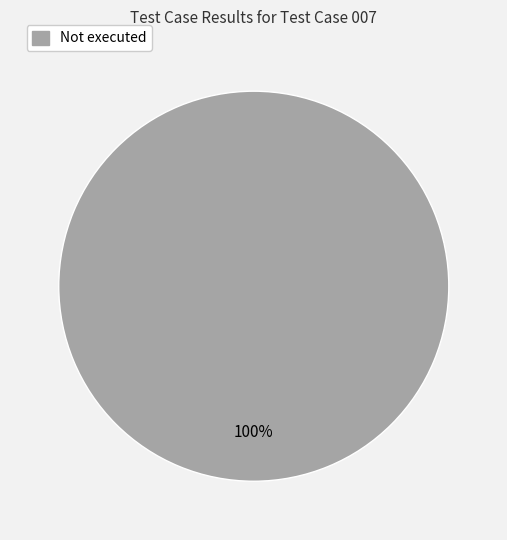

Count the number of slices in the pie.

1